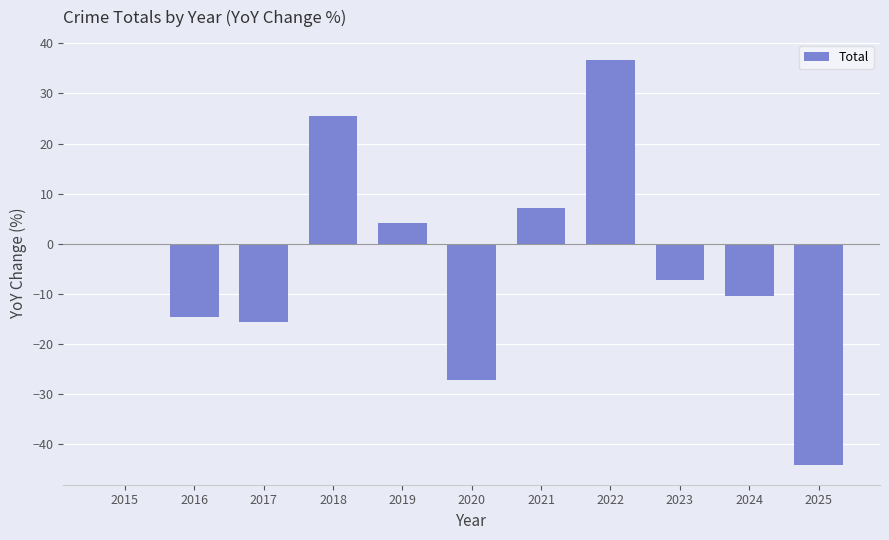

What is the change in value from 2020 to 2021?

+34.4